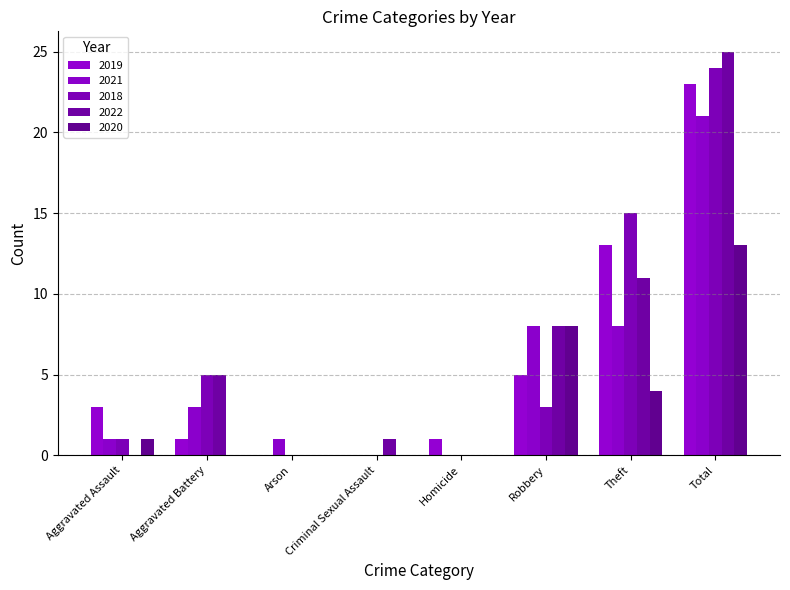

What is the label of the 7th bar from the left?

Theft